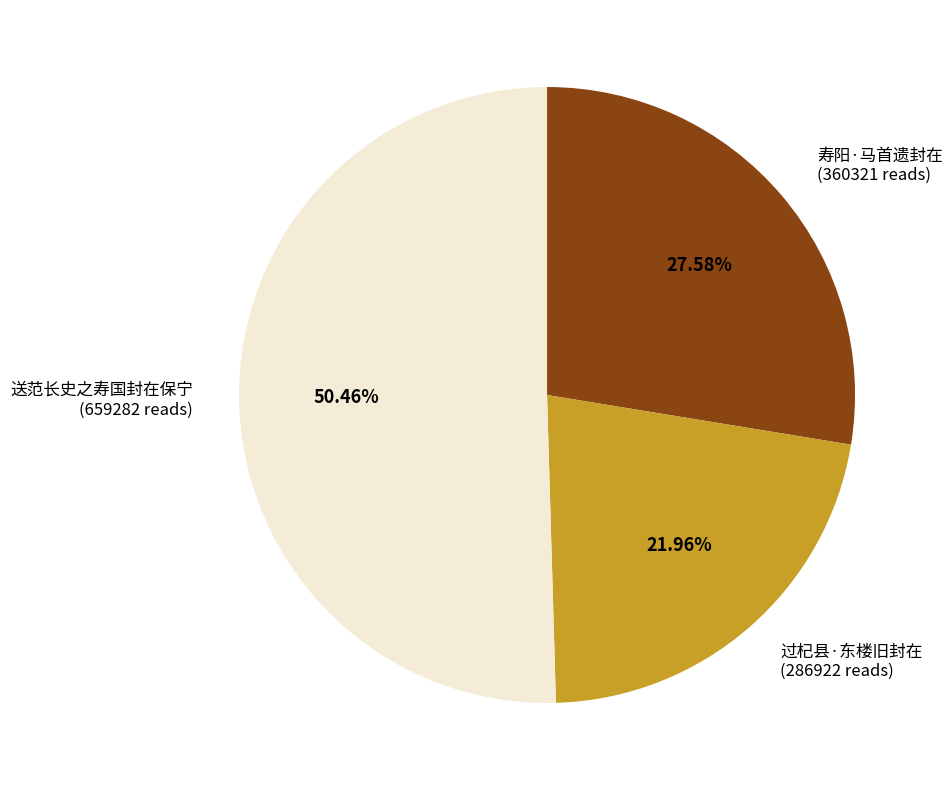

How many slices are in this pie chart?

3